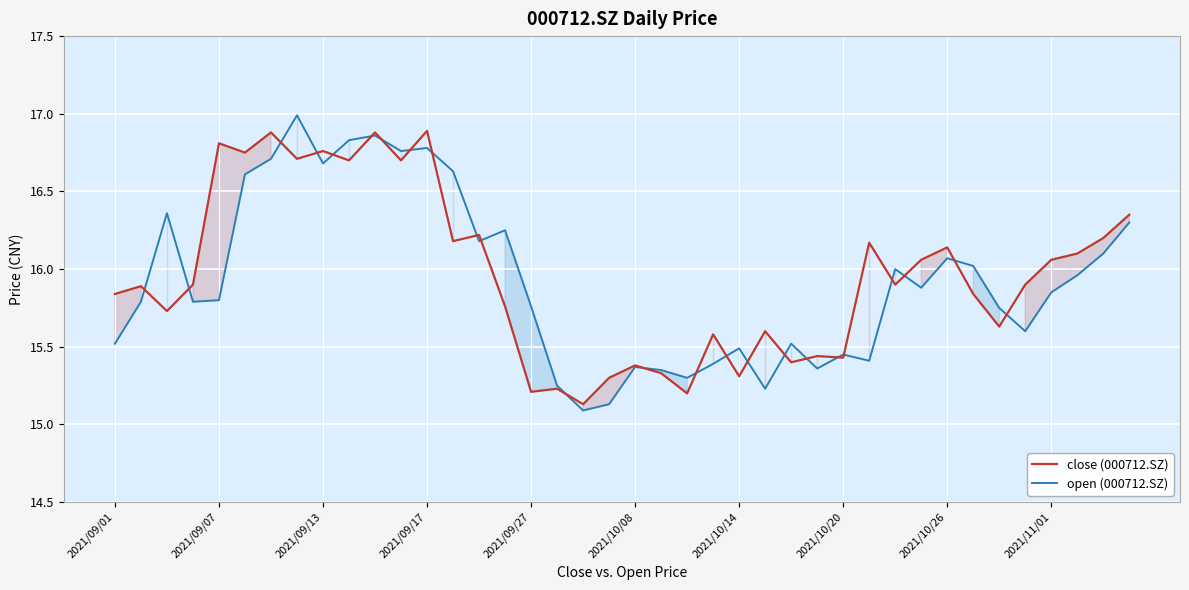

How many lines are shown in the chart?

2